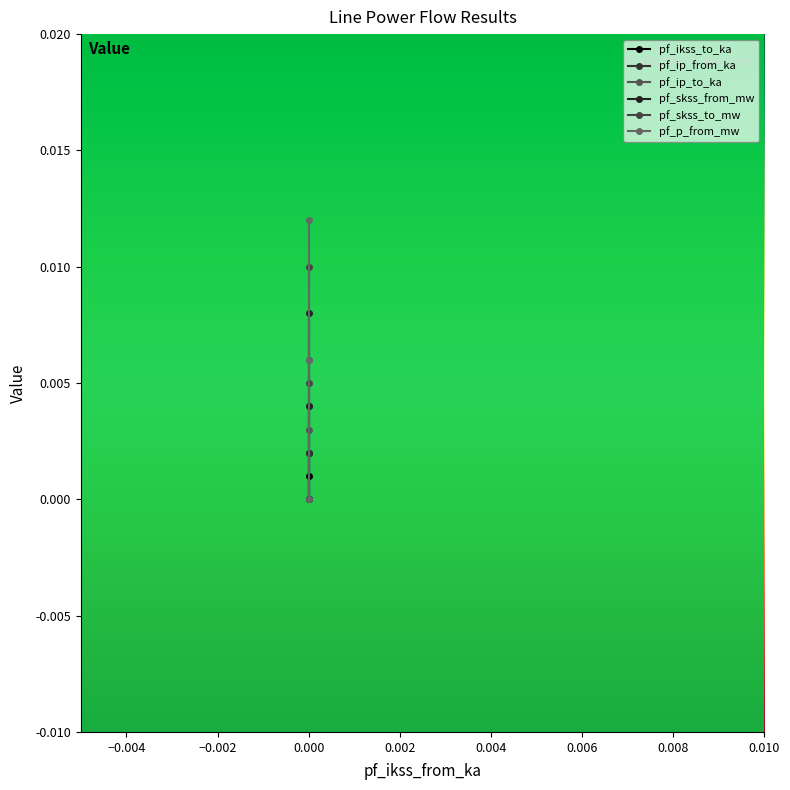

How many data points does each series have?

3